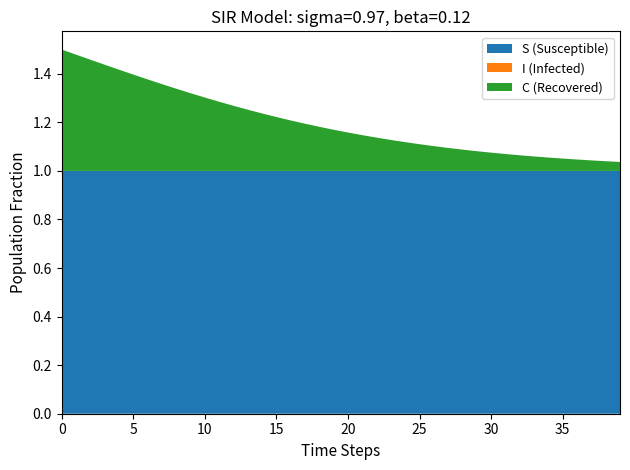

What is the lowest value of the S (Susceptible) series?

1.0